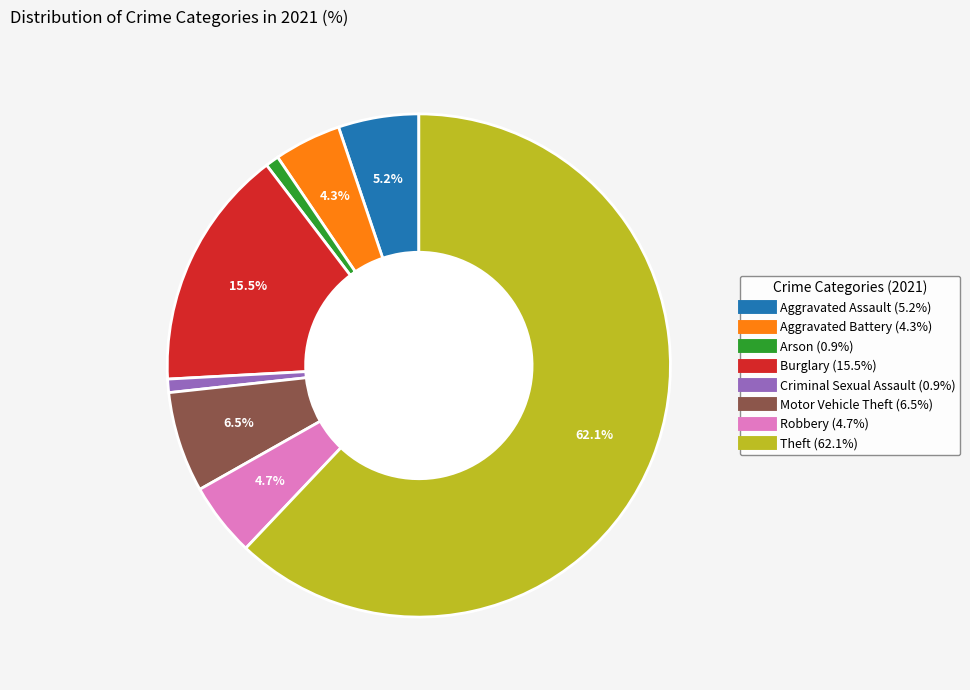

Combined, do Aggravated Battery and Arson account for over 50%?

No